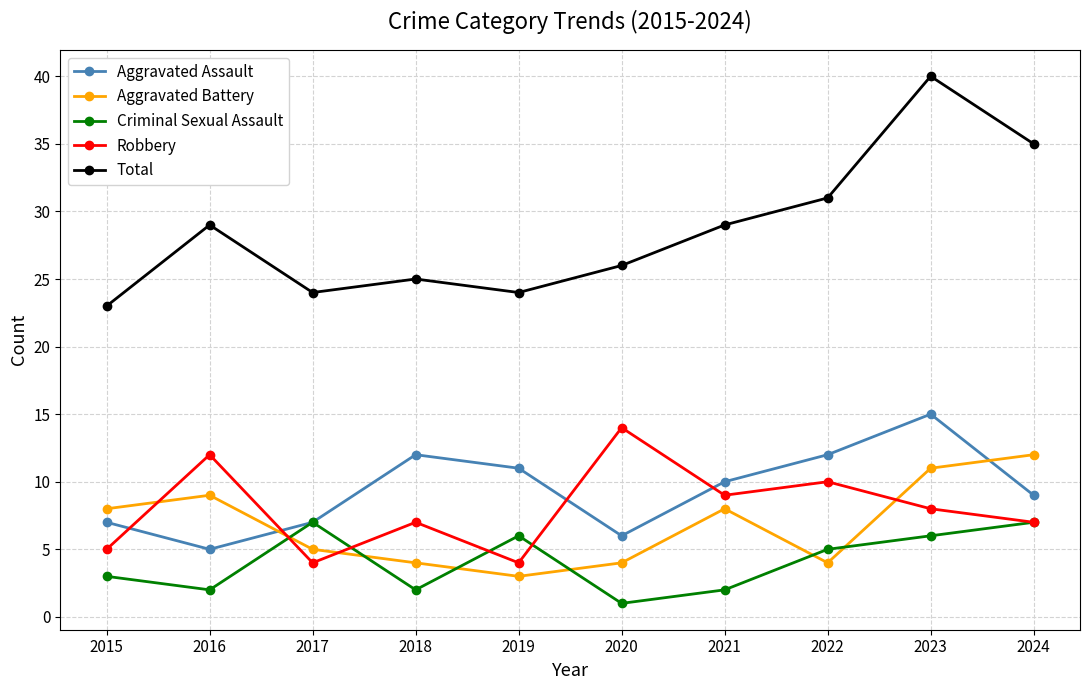

Reading left to right, extract all data points from this chart.

Aggravated Assault: 2015=7	2016=5	2017=7	2018=12	2019=11	2020=6	2021=10	2022=12	2023=15	2024=9
Aggravated Battery: 2015=8	2016=9	2017=5	2018=4	2019=3	2020=4	2021=8	2022=4	2023=11	2024=12
Criminal Sexual Assault: 2015=3	2016=2	2017=7	2018=2	2019=6	2020=1	2021=2	2022=5	2023=6	2024=7
Robbery: 2015=5	2016=12	2017=4	2018=7	2019=4	2020=14	2021=9	2022=10	2023=8	2024=7
Total: 2015=23	2016=29	2017=24	2018=25	2019=24	2020=26	2021=29	2022=31	2023=40	2024=35